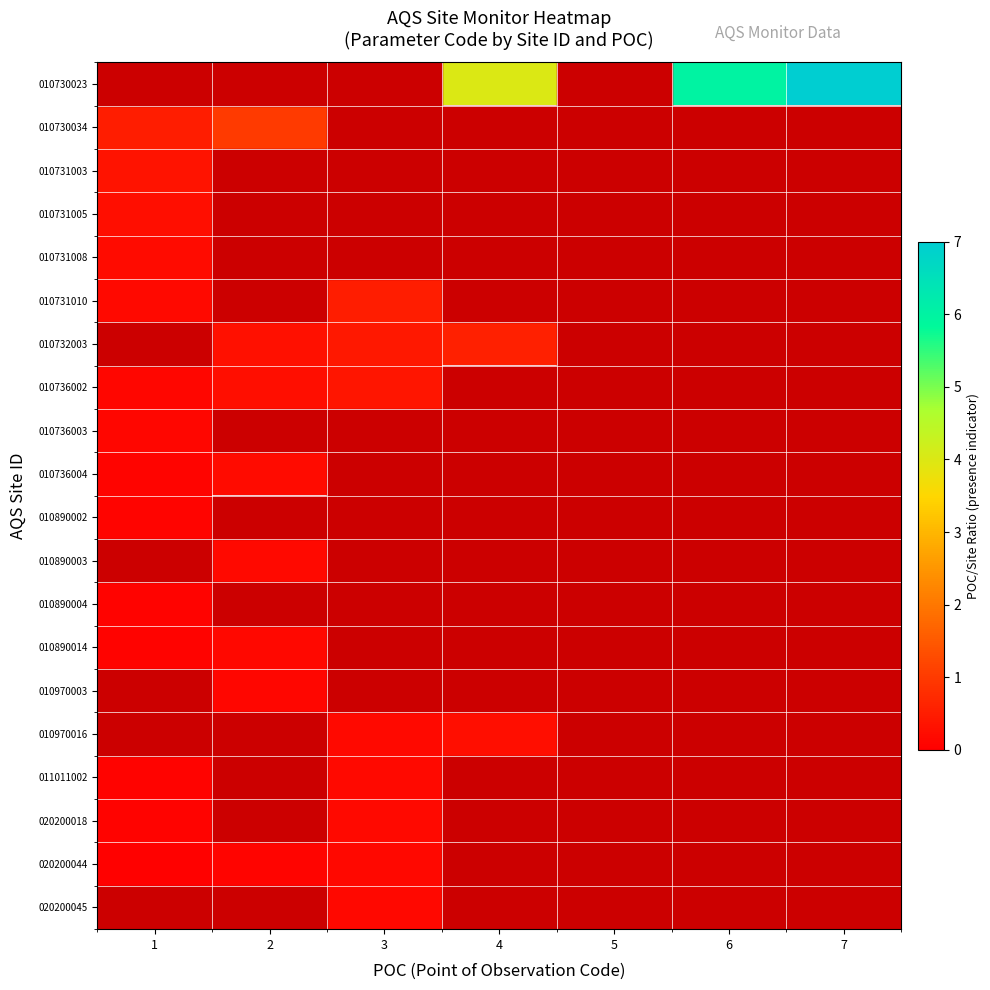

The 010732003 series shows 0.2 at 3. True or false?

False